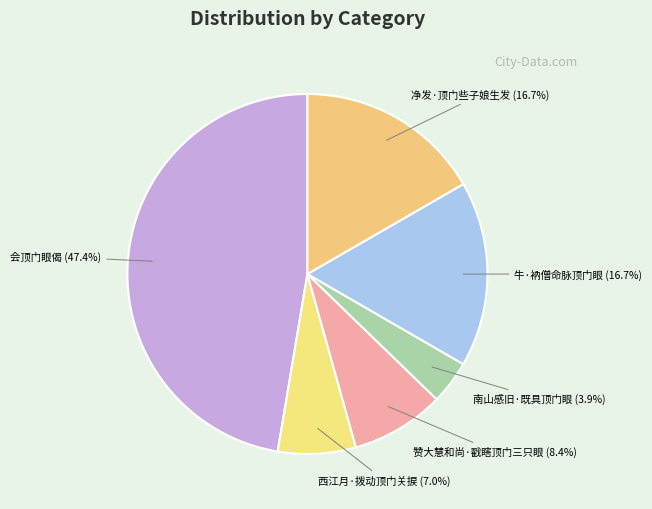

How many segments does this pie chart have?

6